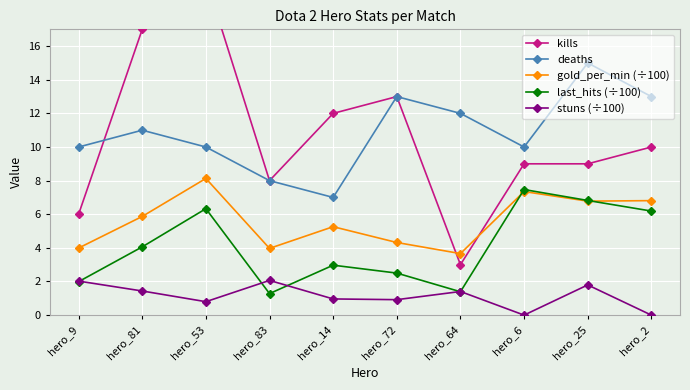

What is the approximate value of deaths at hero_64?

12.0